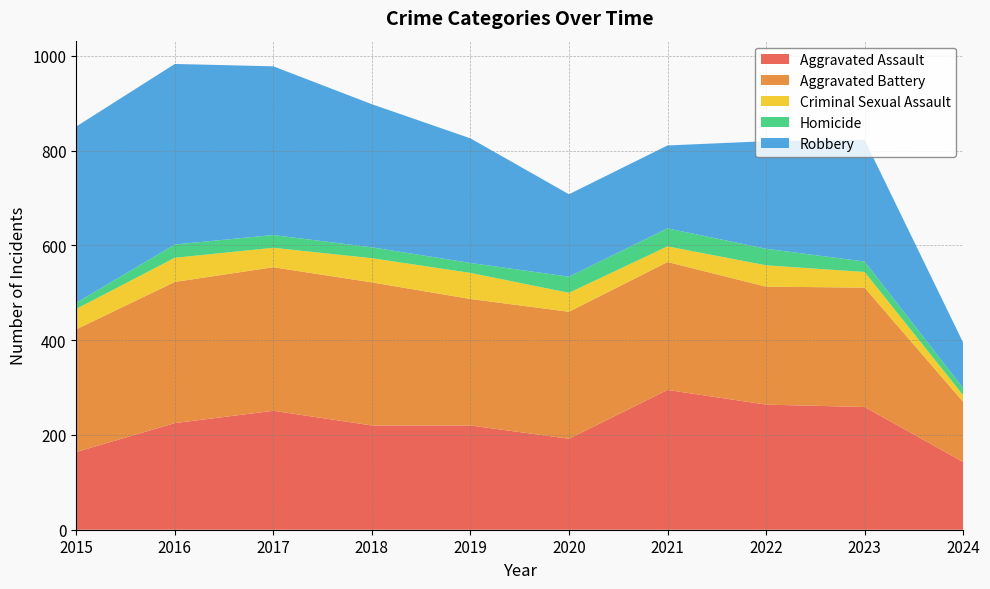

Reading left to right, transcribe all the data shown in this chart.

Aggravated Assault: 164	225	251	220	220	192	295	264	259	143
Aggravated Battery: 259	298	303	302	267	268	270	249	252	127
Criminal Sexual Assault: 43	51	41	51	55	40	33	45	33	14
Homicide: 13	28	27	23	21	34	38	35	22	15
Robbery: 372	381	356	302	263	174	175	227	257	96